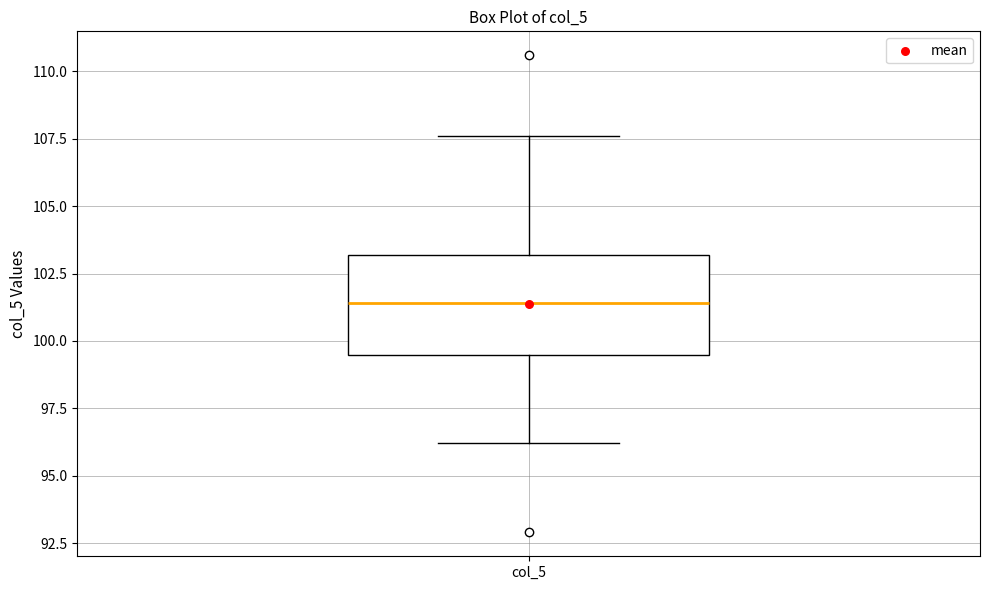

Transcribe this box plot: give where the median line is, the range the box spans, and where the two whiskers end, as read against the y-axis. The values are not printed on the chart, so give them approximately, as read against the axis.

median 101.5, box 99.5 to 103.0, whiskers 96.0 to 107.5